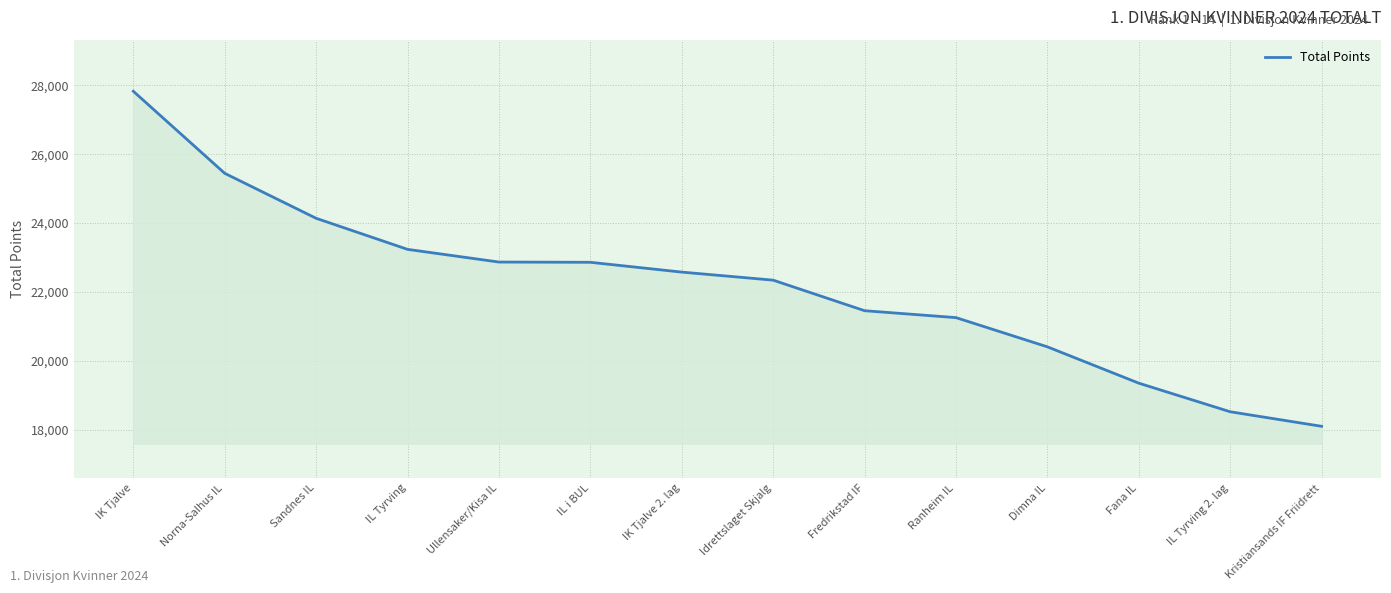

Which label corresponds to the largest value in the chart?

IK Tjalve